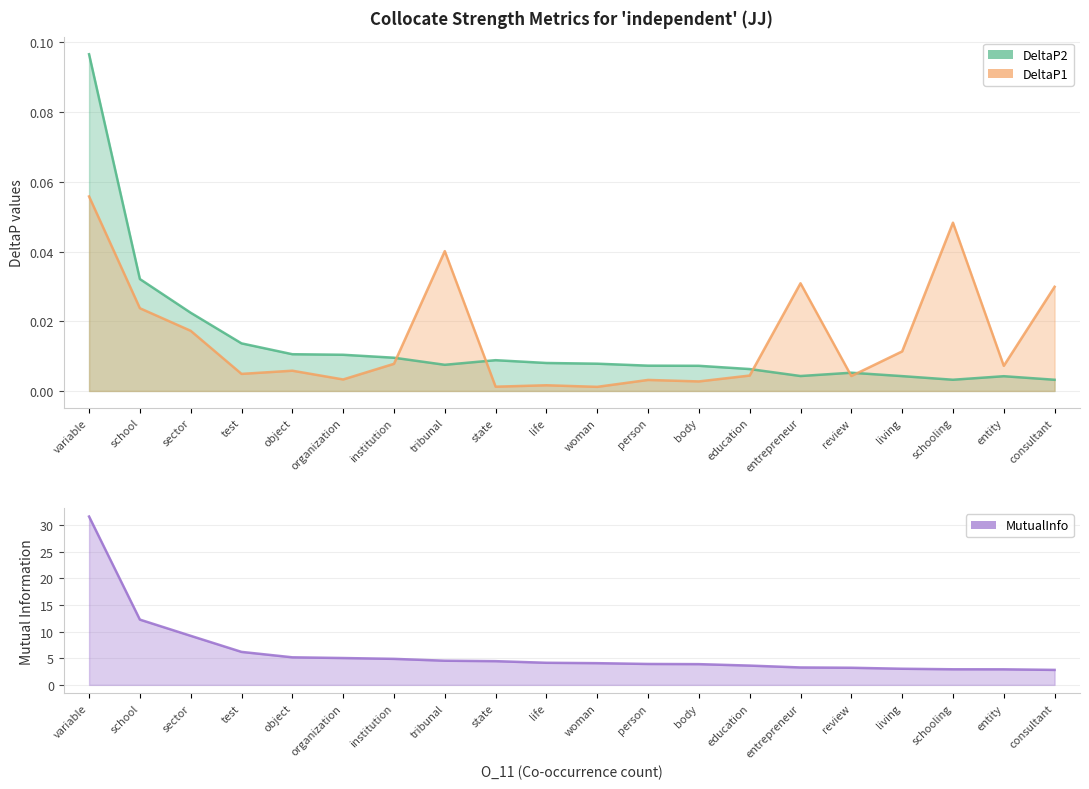

Count the number of categories in the chart.

20